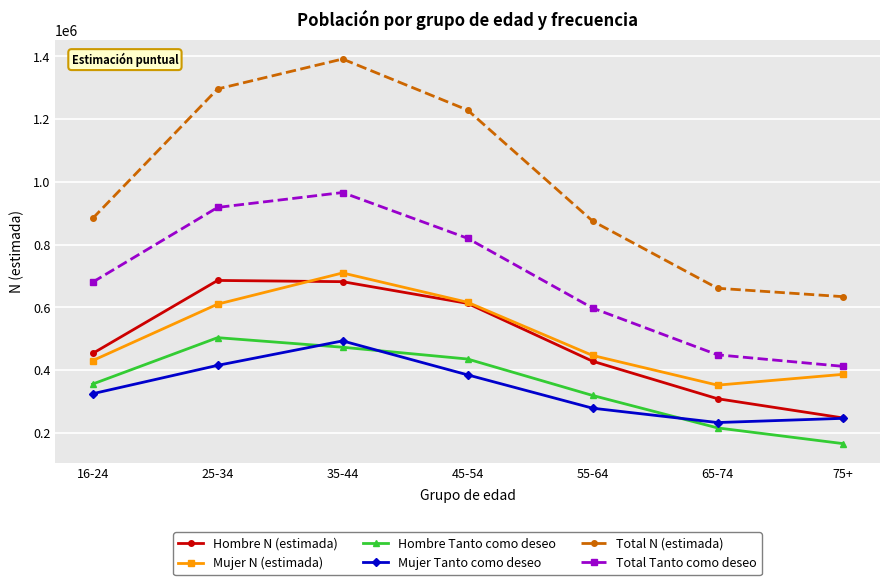

What position from the left is 55-64?

5